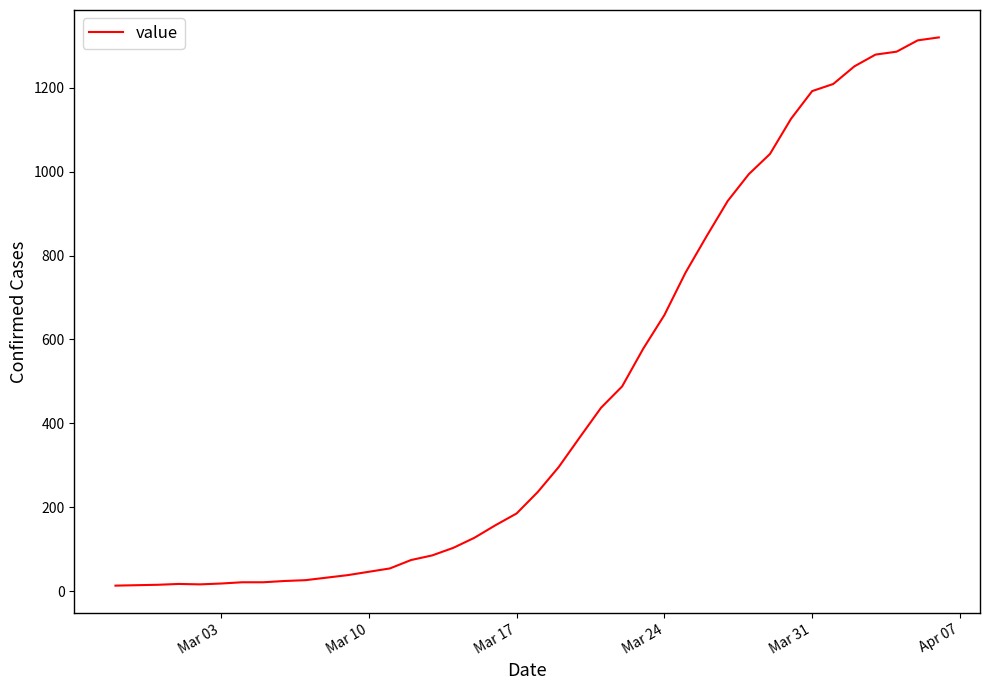

How many lines are shown in the chart?

1